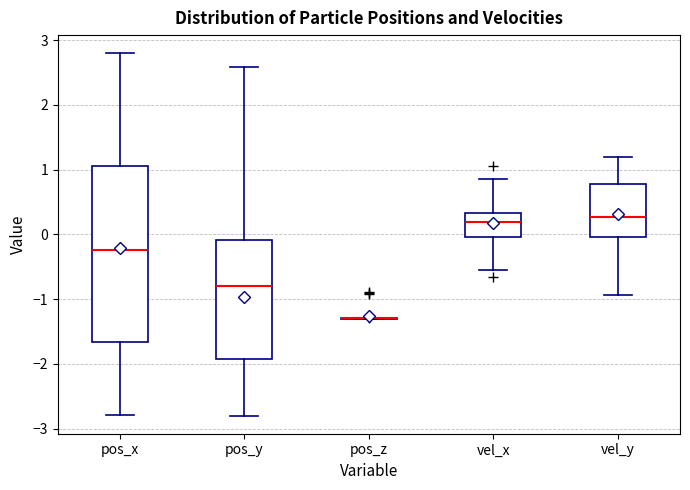

Reading left to right, transcribe this box plot: for each box, give where its median line is, the range the box spans, and where its two whiskers end, as read against the y-axis. The values are not printed on the chart, so give them approximately, as read against the axis.

pos_x: median -0.2, box -1.7 to 1.1, whiskers -2.8 to 2.8
pos_y: median -0.8, box -1.9 to -0.1, whiskers -2.8 to 2.6
pos_z: box collapsed to a line at -1.3, whiskers -1.3 to -1.3
vel_x: median 0.2, box 0.0 to 0.3, whiskers -0.5 to 0.9
vel_y: median 0.3, box 0.0 to 0.8, whiskers -0.9 to 1.2